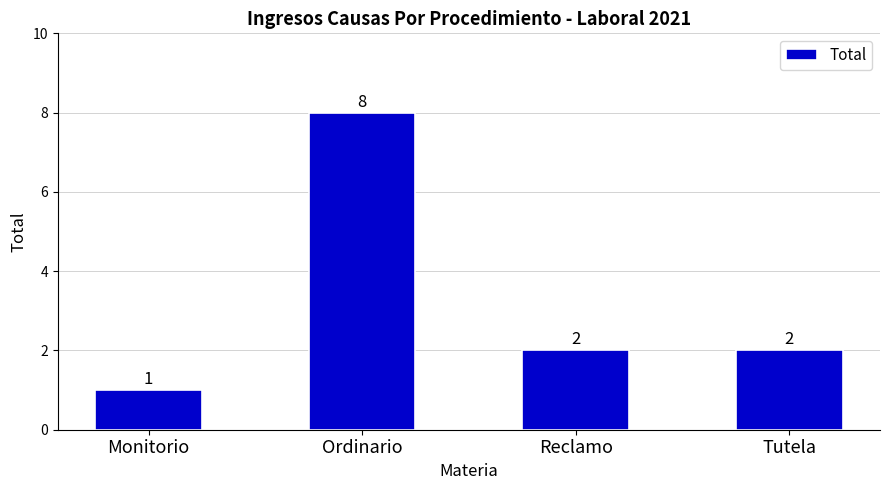

Where does the data first go above 2?

Ordinario